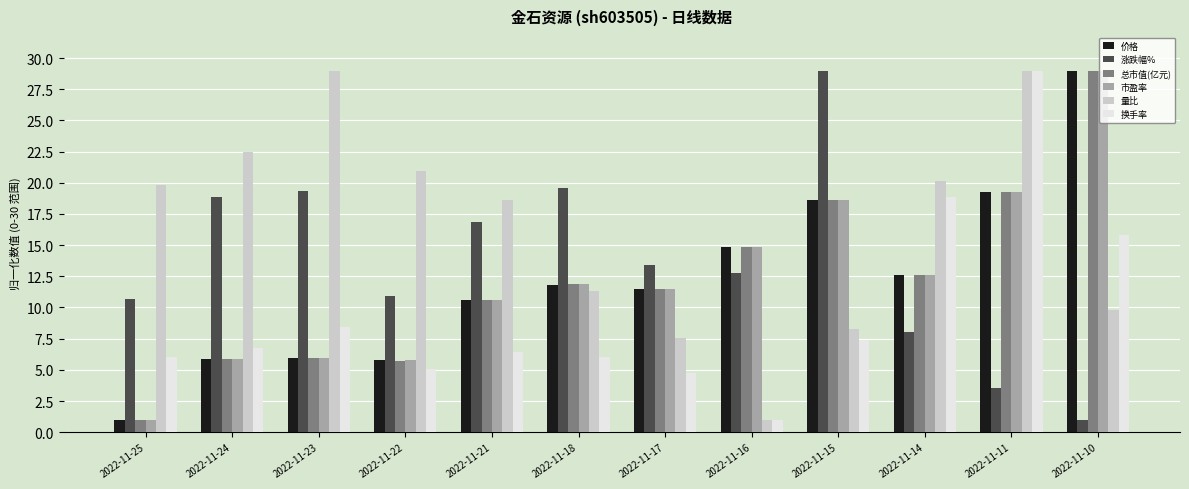

What is the total value across all series at 2022-11-15?

100.5